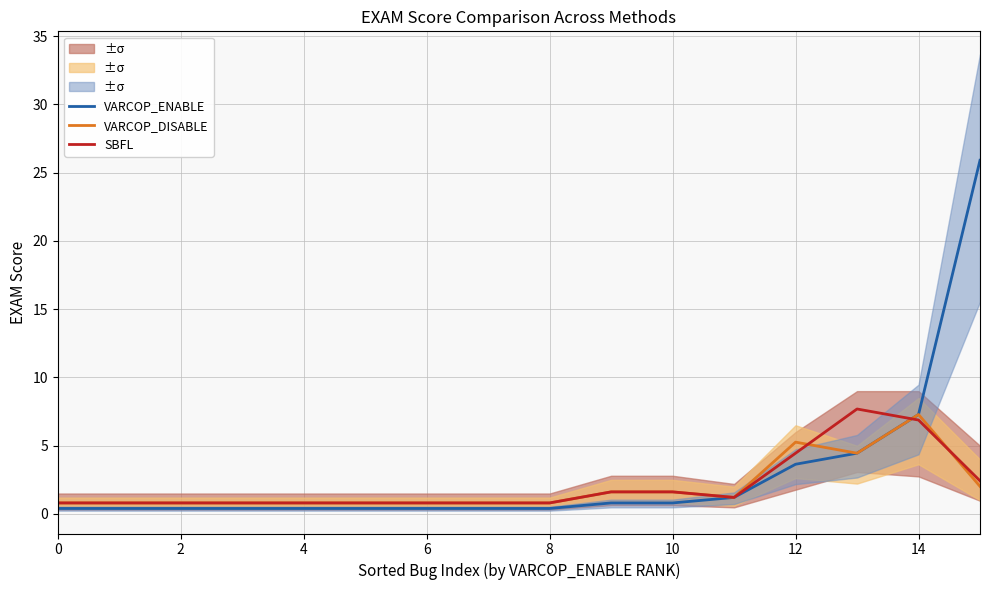

What is the value of the SBFL point at the 5th from the left?

0.8